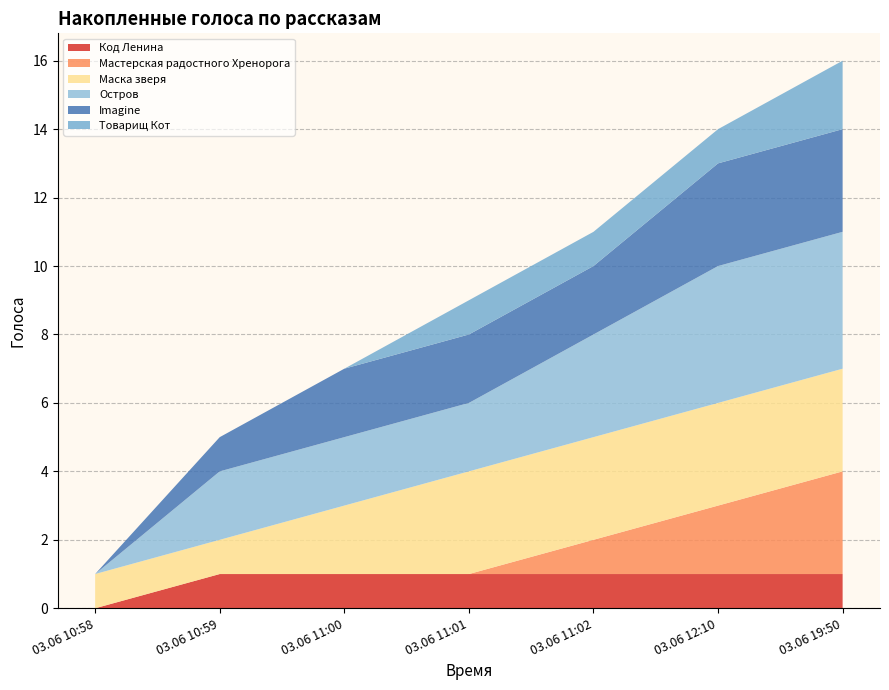

Reading left to right, what are all the values shown in this chart?

Код Ленина: 03.06 10:58=0	03.06 10:59=1	03.06 11:00=1	03.06 11:01=1	03.06 11:02=1	03.06 12:10=1	03.06 19:50=1
Мастерская радостного Хренорога: 03.06 10:58=0	03.06 10:59=0	03.06 11:00=0	03.06 11:01=0	03.06 11:02=1	03.06 12:10=2	03.06 19:50=3
Маска зверя: 03.06 10:58=1	03.06 10:59=1	03.06 11:00=2	03.06 11:01=3	03.06 11:02=3	03.06 12:10=3	03.06 19:50=3
Остров: 03.06 10:58=0	03.06 10:59=2	03.06 11:00=2	03.06 11:01=2	03.06 11:02=3	03.06 12:10=4	03.06 19:50=4
Imagine: 03.06 10:58=0	03.06 10:59=1	03.06 11:00=2	03.06 11:01=2	03.06 11:02=2	03.06 12:10=3	03.06 19:50=3
Товарищ Кот: 03.06 10:58=0	03.06 10:59=0	03.06 11:00=0	03.06 11:01=1	03.06 11:02=1	03.06 12:10=1	03.06 19:50=2